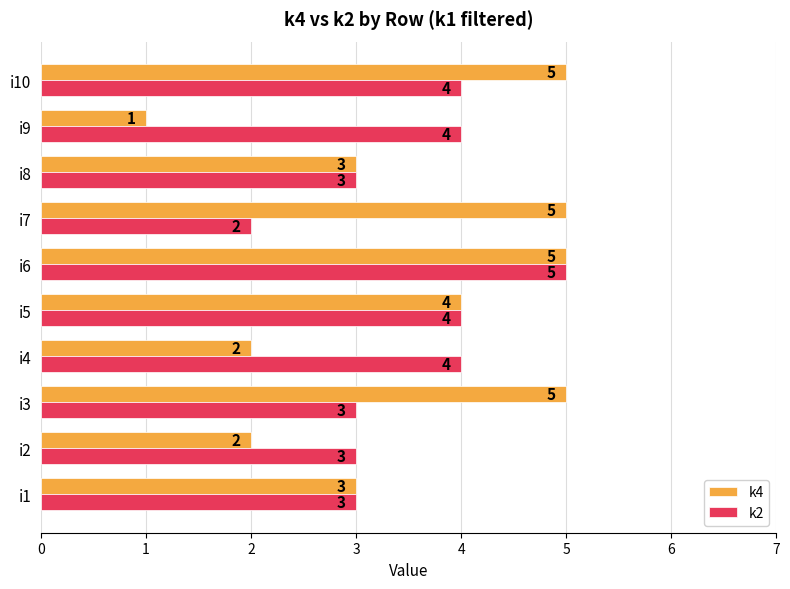

The value of k2 at i10 is 4. True or false?

True